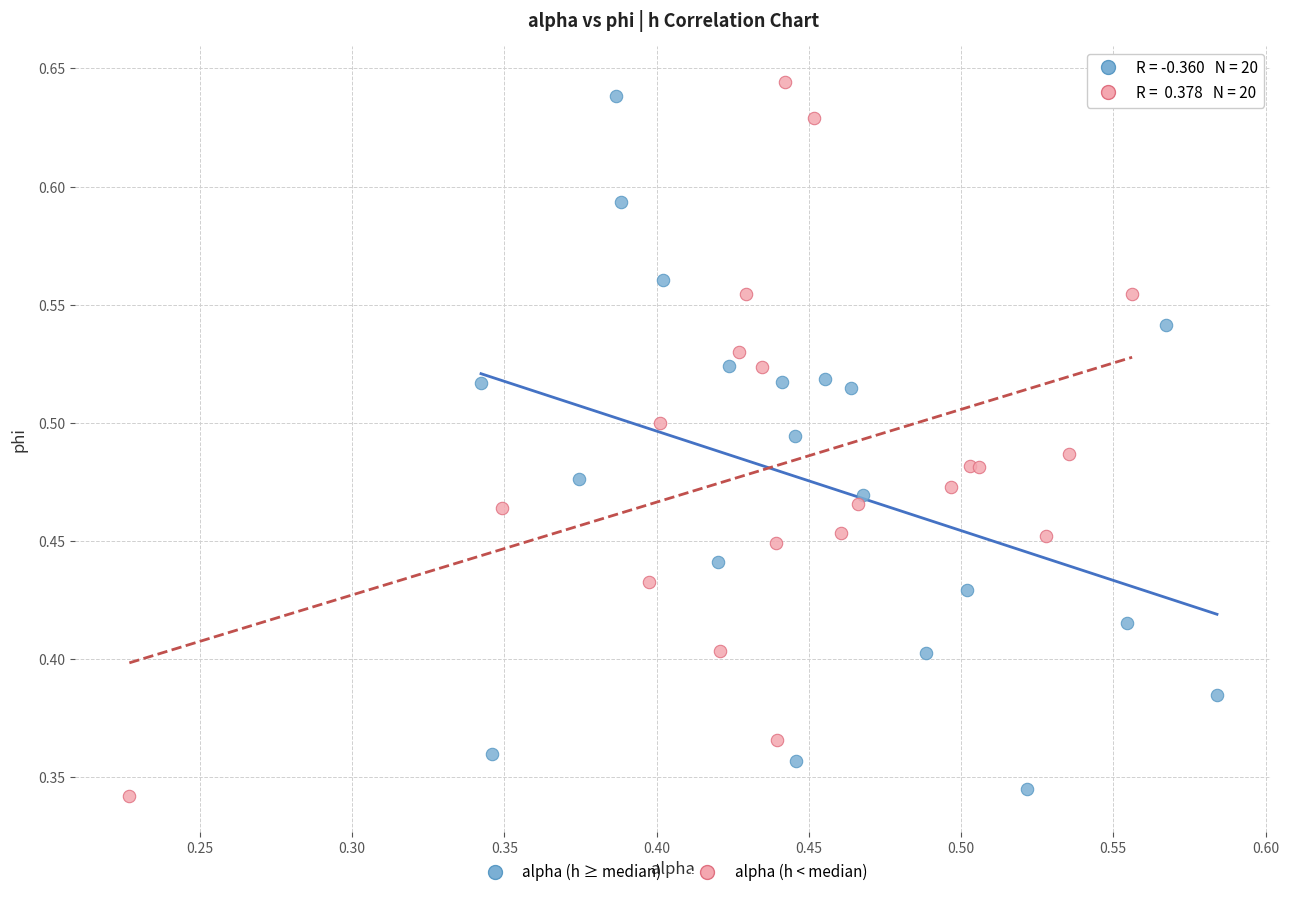

Which series has the largest Y range (max minus min)?

alpha (h < median)